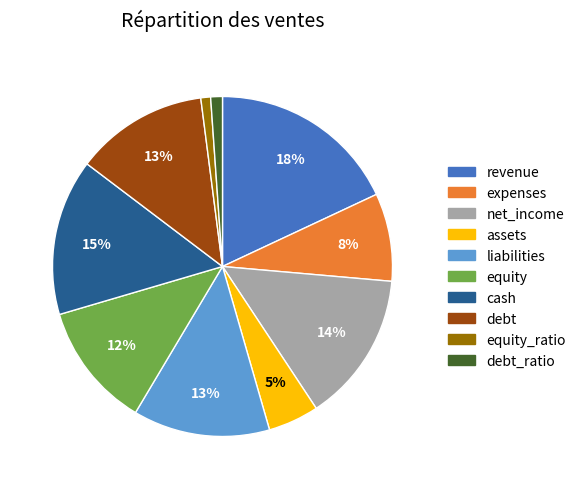

Does any single category account for the majority?

No